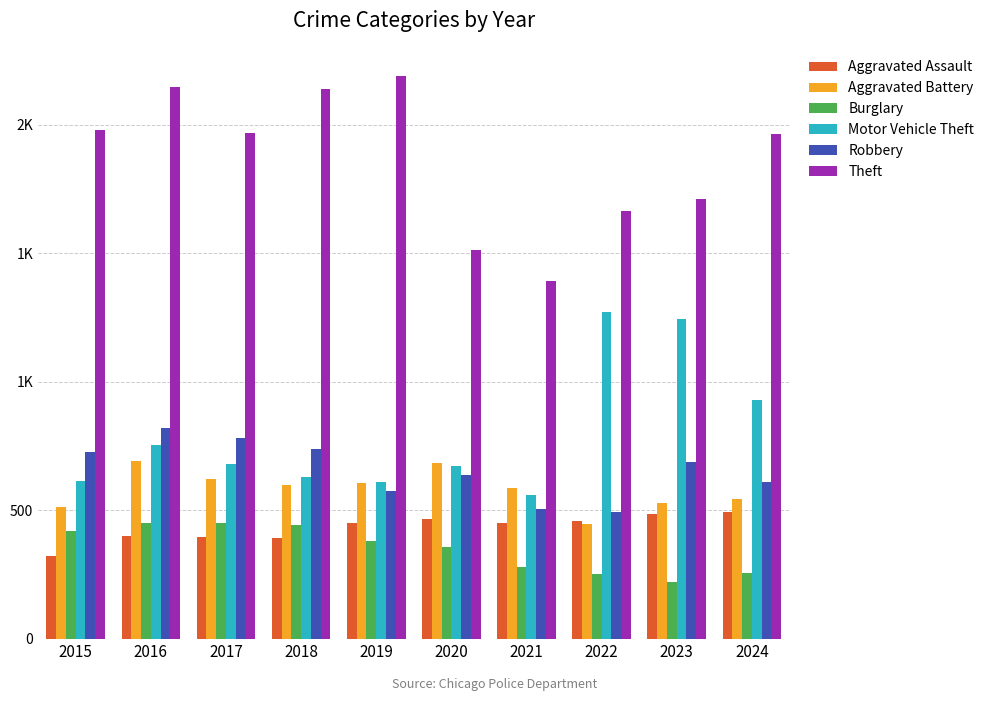

What are all the series names shown in the legend?

Aggravated Assault, Aggravated Battery, Burglary, Motor Vehicle Theft, Robbery, Theft